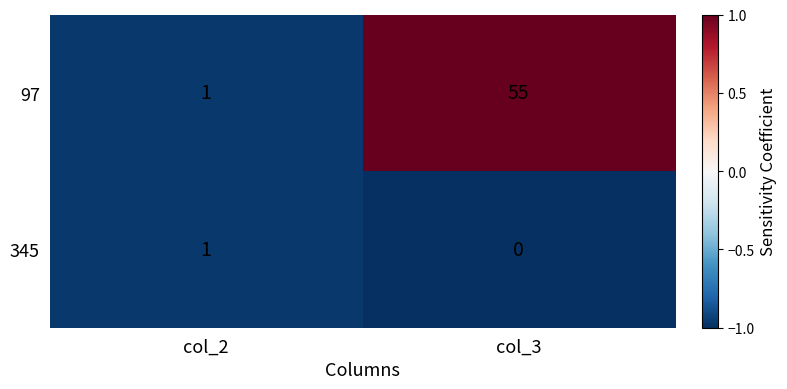

What is the sum of all 97 values?

56